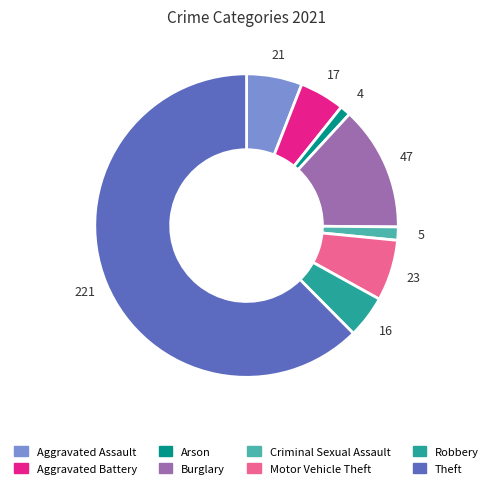

Does any single category account for the majority?

Yes